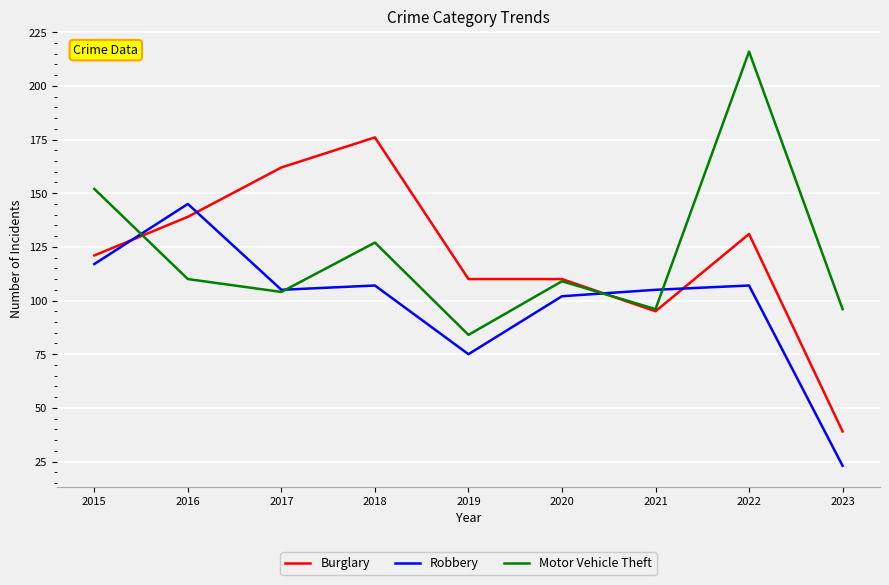

Rank the series at 2023 from highest to lowest value.

Motor Vehicle Theft, Burglary, Robbery